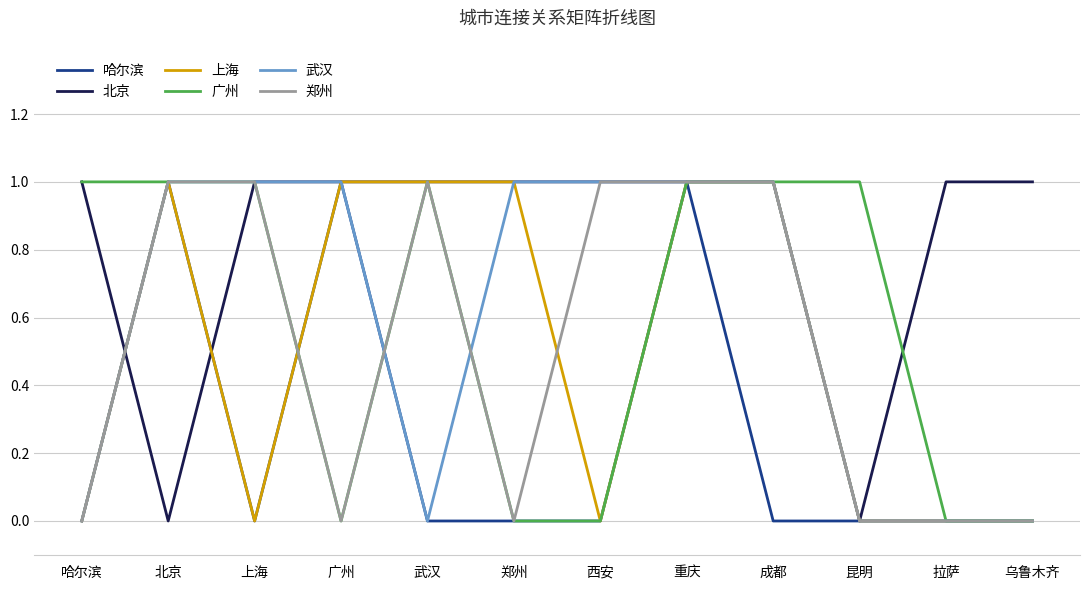

The 广州 series shows 1 at 昆明. True or false?

True